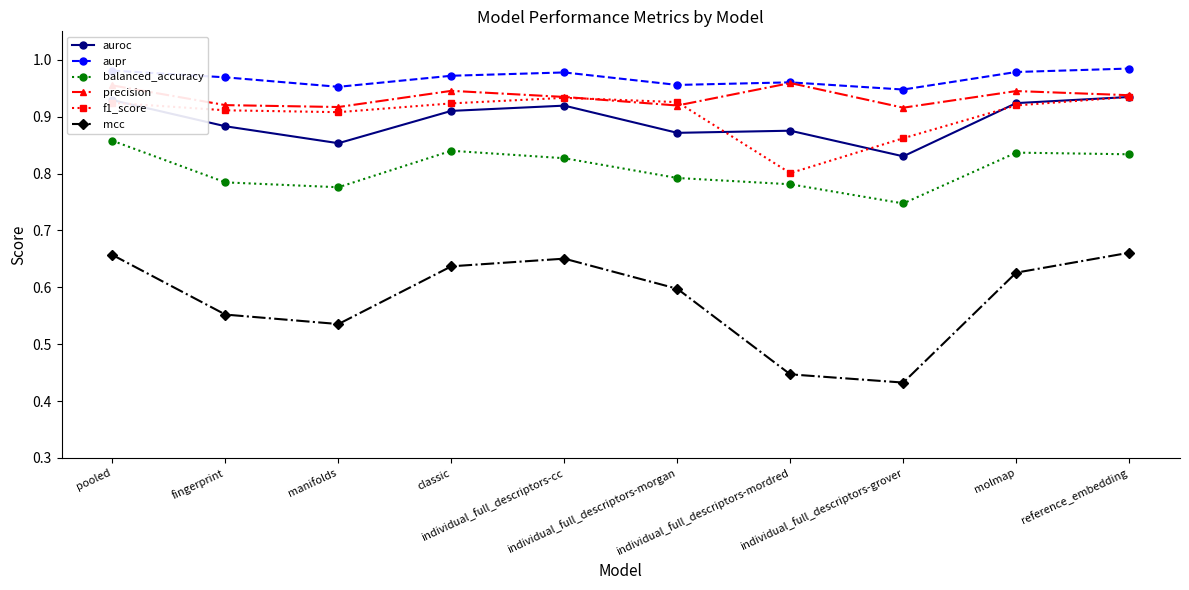

What is the sum of the balanced_accuracy values at classic and fingerprint?

1.6